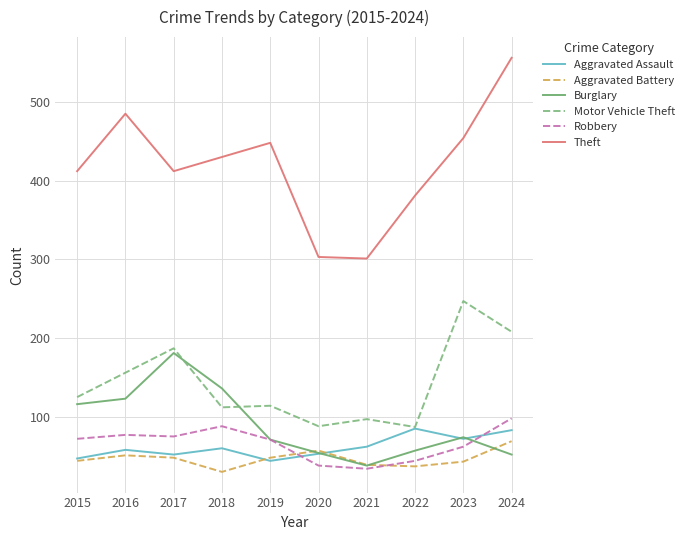

What is the approximate value of Theft at 2017?

412